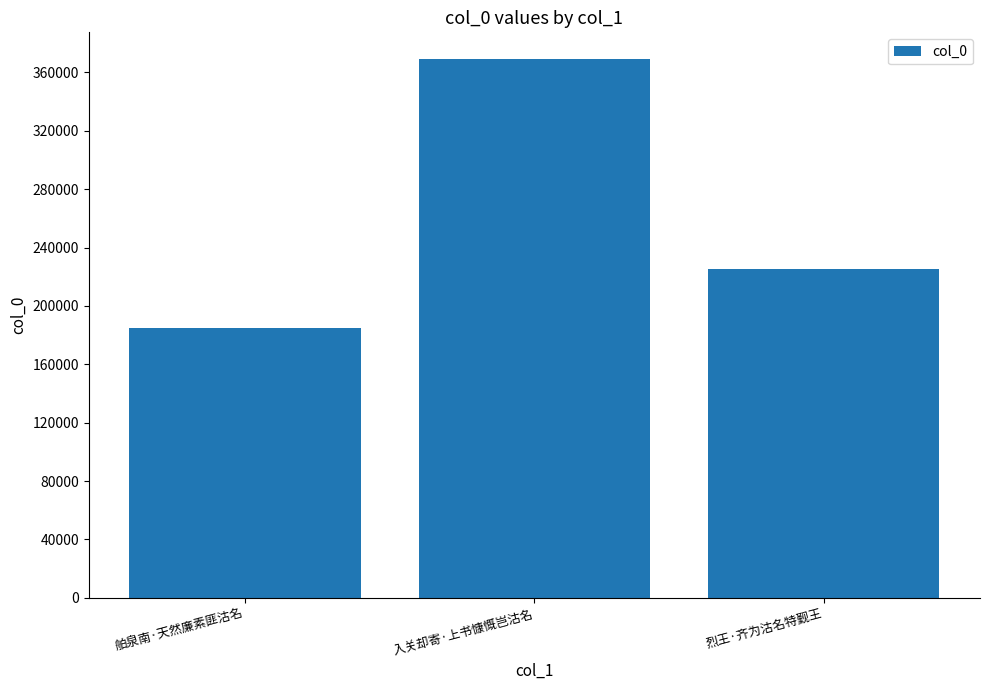

List the labels in order of value, largest first.

入关却寄·上书慷慨岂沽名, 烈王·齐为沽名特觐王, 舶泉南·天然廉素匪沽名